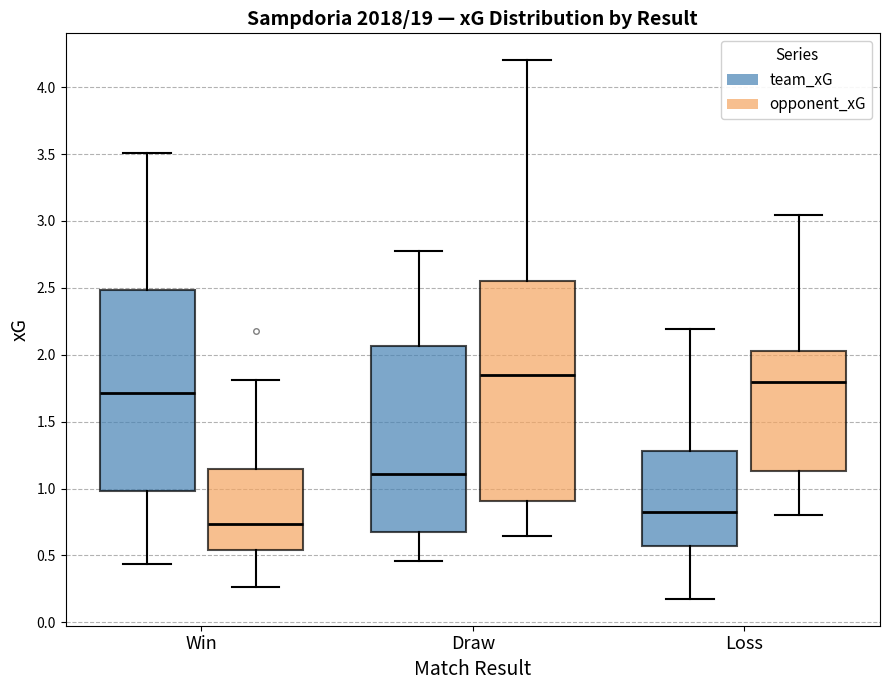

Reading left to right, transcribe this box plot: for each box, give where its median line is, the range the box spans, and where its two whiskers end, as read against the y-axis. The values are not printed on the chart, so give them approximately, as read against the axis.

Win (team_xG): median 1.70, box 1.00 to 2.50, whiskers 0.45 to 3.50
Win (opponent_xG): median 0.75, box 0.55 to 1.15, whiskers 0.25 to 1.80
Draw (team_xG): median 1.10, box 0.65 to 2.05, whiskers 0.45 to 2.80
Draw (opponent_xG): median 1.85, box 0.90 to 2.55, whiskers 0.65 to 4.20
Loss (team_xG): median 0.85, box 0.55 to 1.30, whiskers 0.20 to 2.20
Loss (opponent_xG): median 1.80, box 1.15 to 2.05, whiskers 0.80 to 3.05